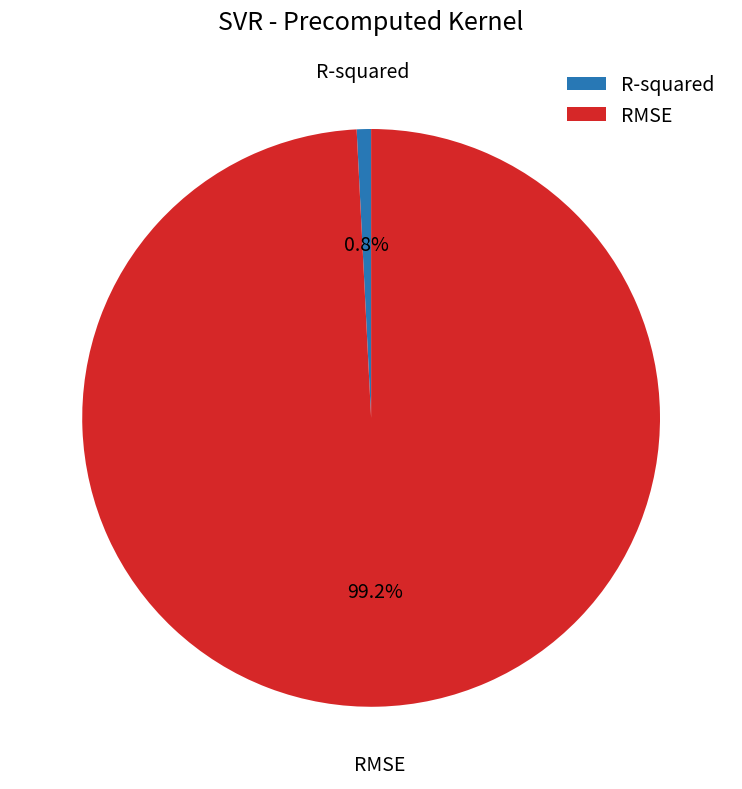

How many slices are in this pie chart?

2